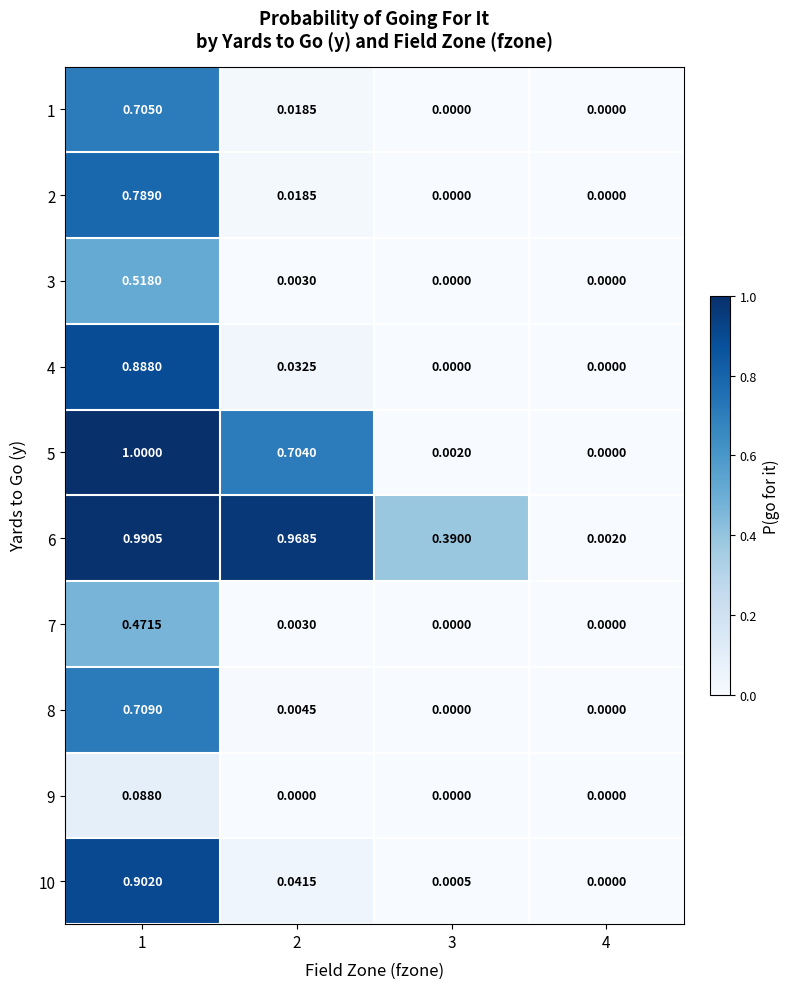

Is the value of 2 at 4 greater than the value of 3 at 1?

No